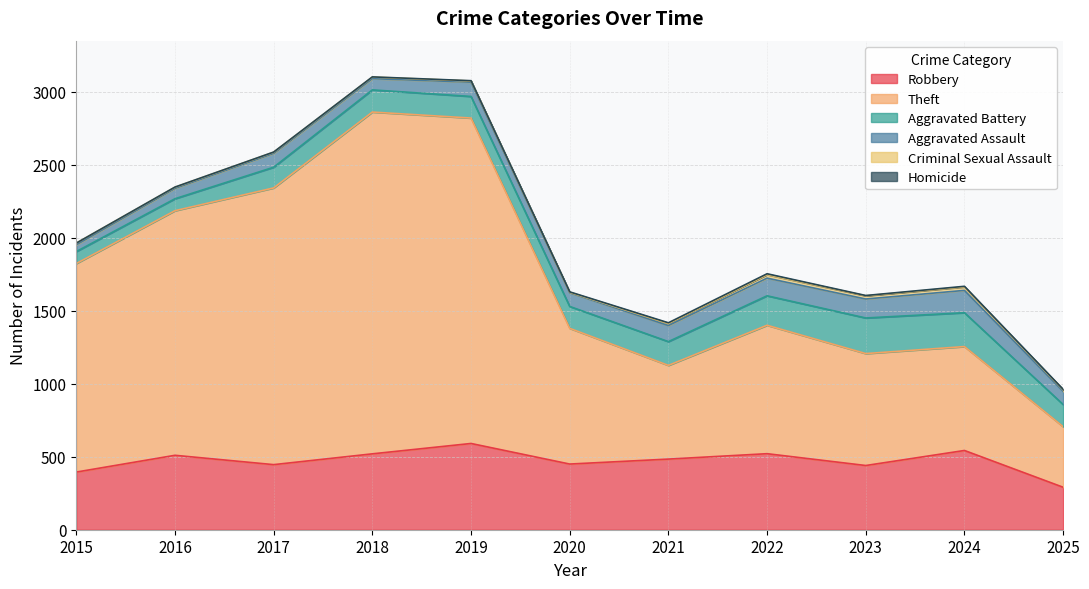

Rank the series at 2021 from highest to lowest value.

Theft, Robbery, Aggravated Battery, Aggravated Assault, Criminal Sexual Assault, Homicide